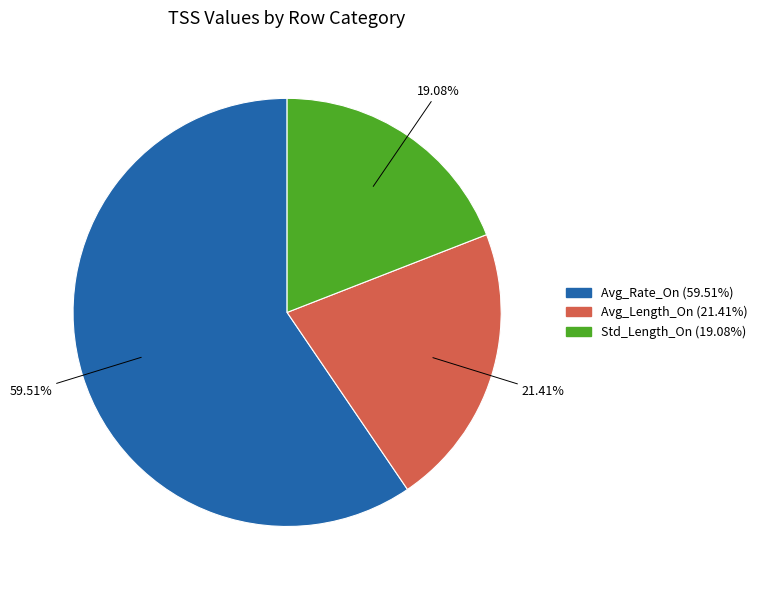

What is the ratio of the value at Avg_Rate_On (59.51%) to the value at Avg_Length_On (21.41%)?

2.8